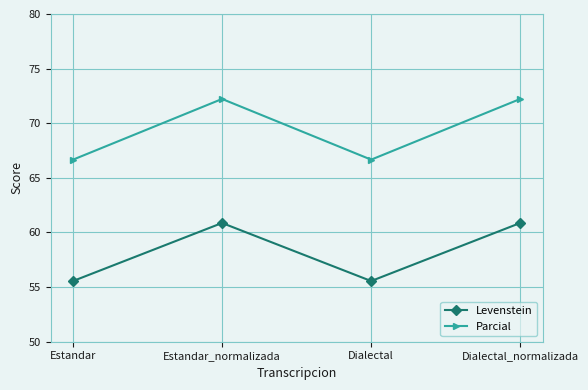

True or false: Parcial has more than 1 points higher than both neighbors.

False